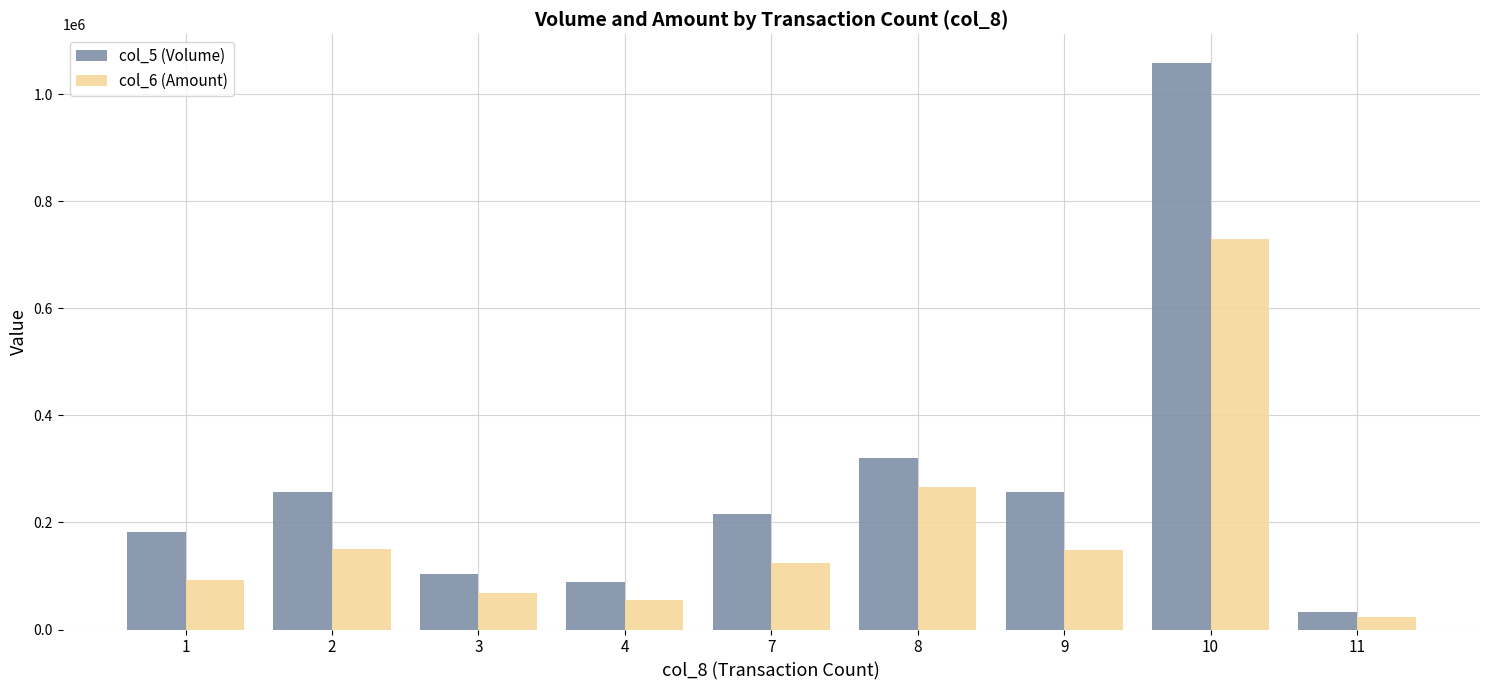

Which category has the highest value in the col_5 (Volume) series?

10